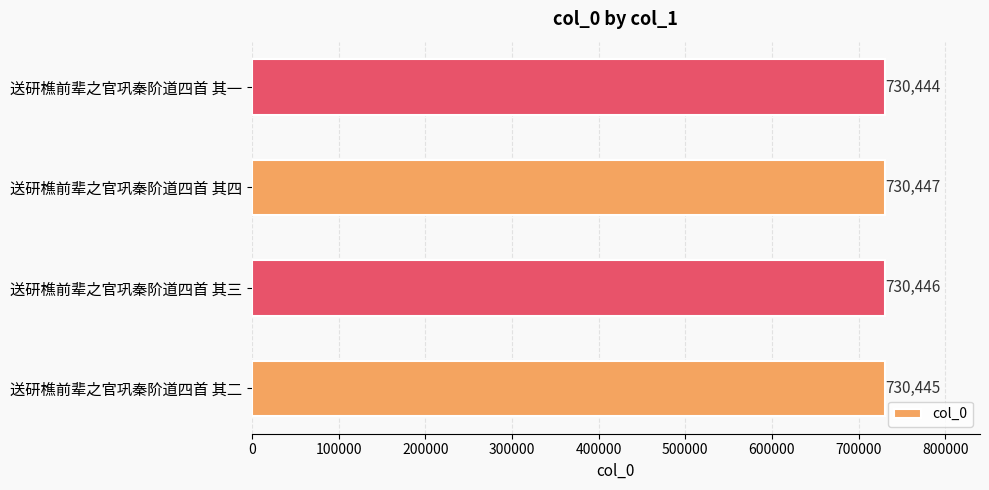

List the labels in order of value, smallest first.

送研樵前辈之官巩秦阶道四首 其一, 送研樵前辈之官巩秦阶道四首 其二, 送研樵前辈之官巩秦阶道四首 其三, 送研樵前辈之官巩秦阶道四首 其四